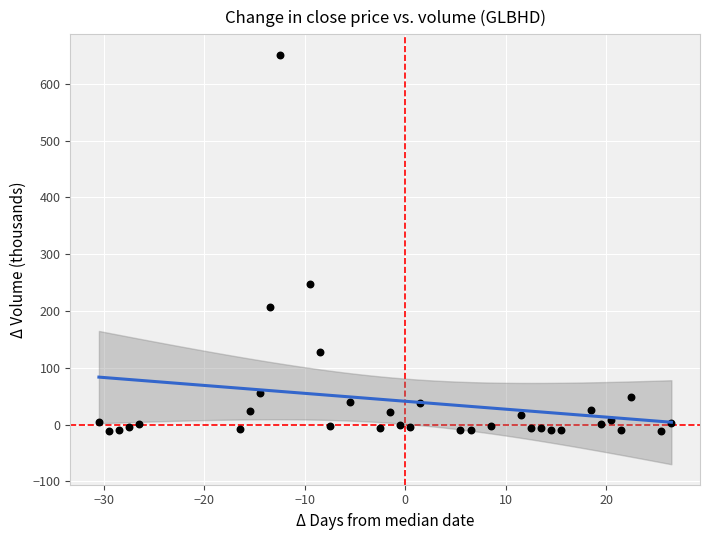

What is the range of Y values (max minus min)?

662.6